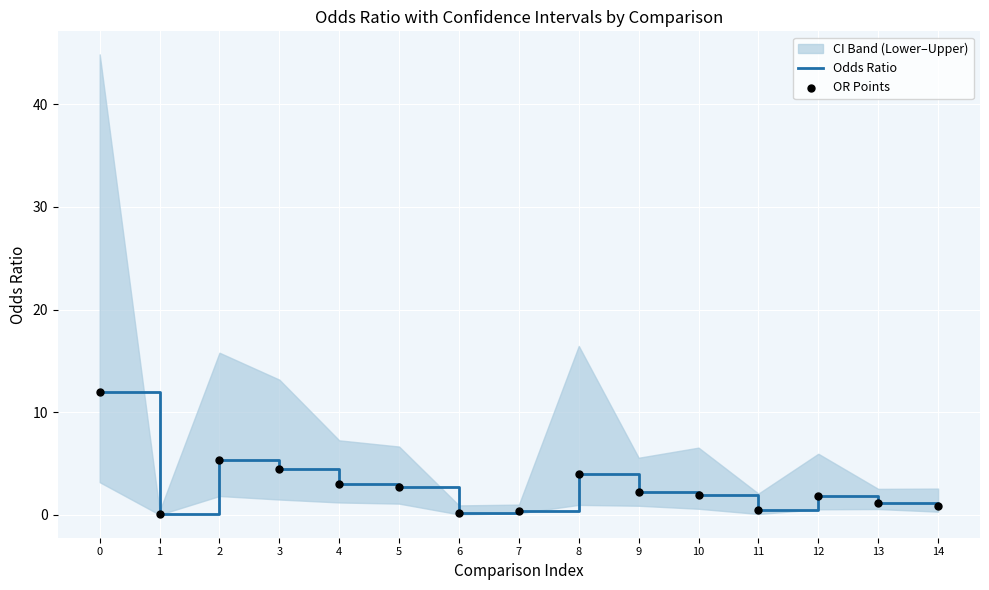

Which series reaches the minimum Y coordinate?

Odds Ratio